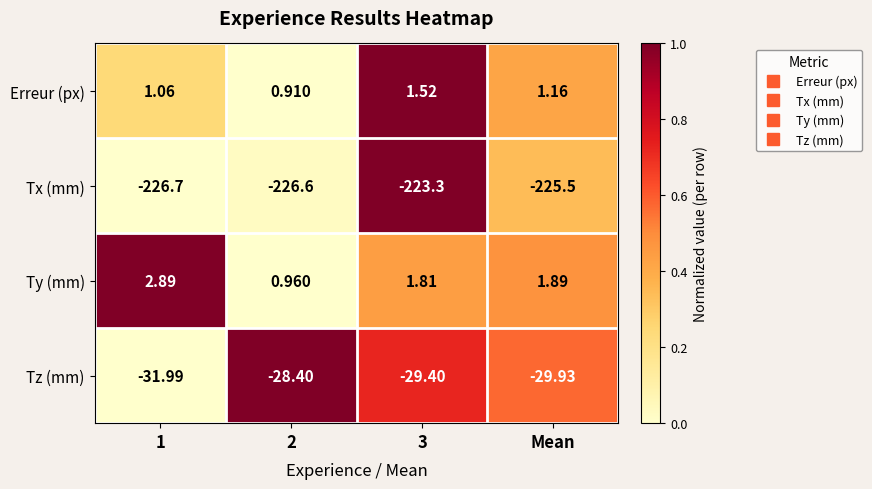

At 1, list the series in order from smallest to largest.

Tx (mm), Tz (mm), Erreur (px), Ty (mm)